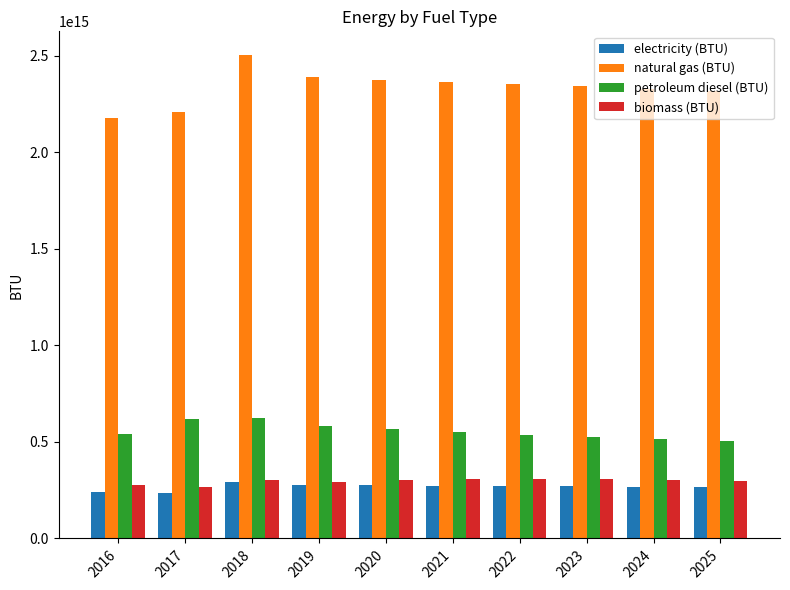

How many categories are shown in the chart?

10